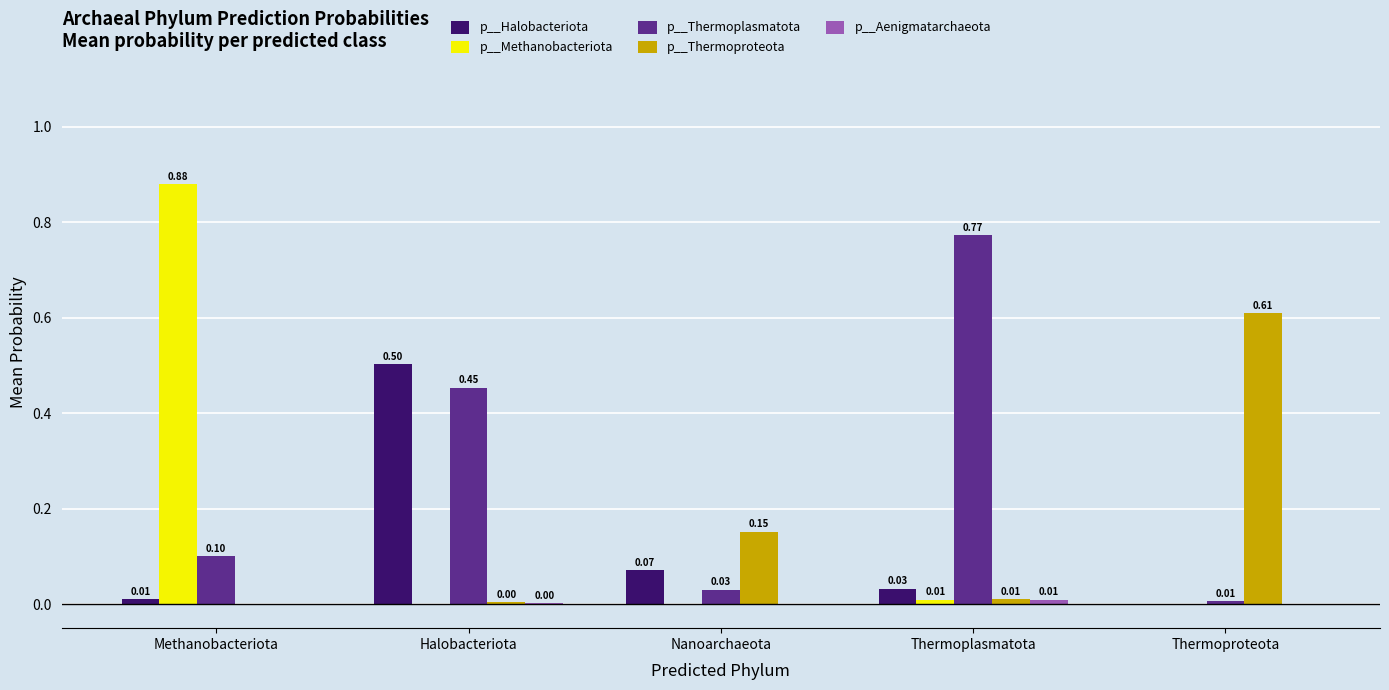

Are the bars grouped side by side (vs. stacked)?

Yes